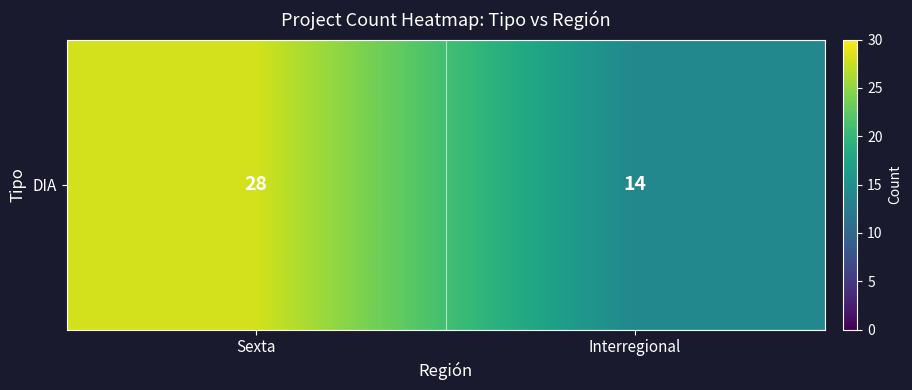

What is the greatest value displayed?

28